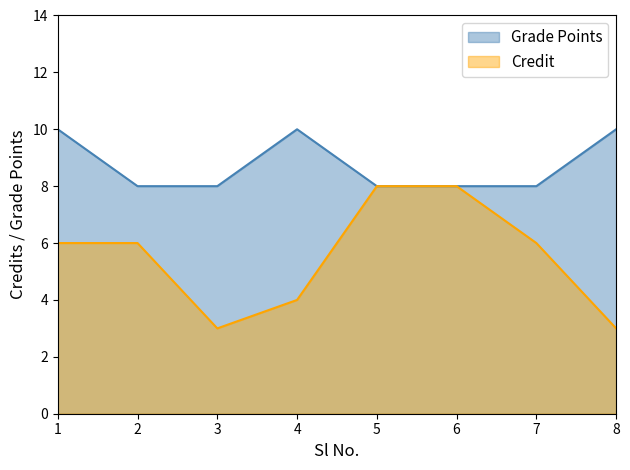

True or false: Grade Points has more than 2 interior local peaks.

False